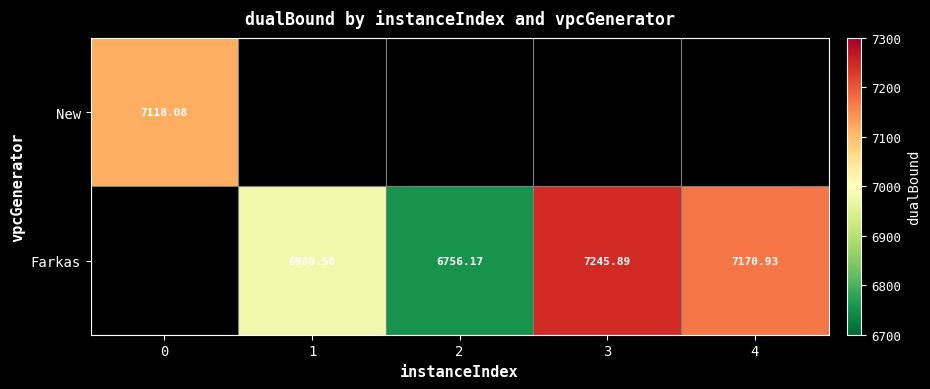

Count the number of categories in the chart.

5